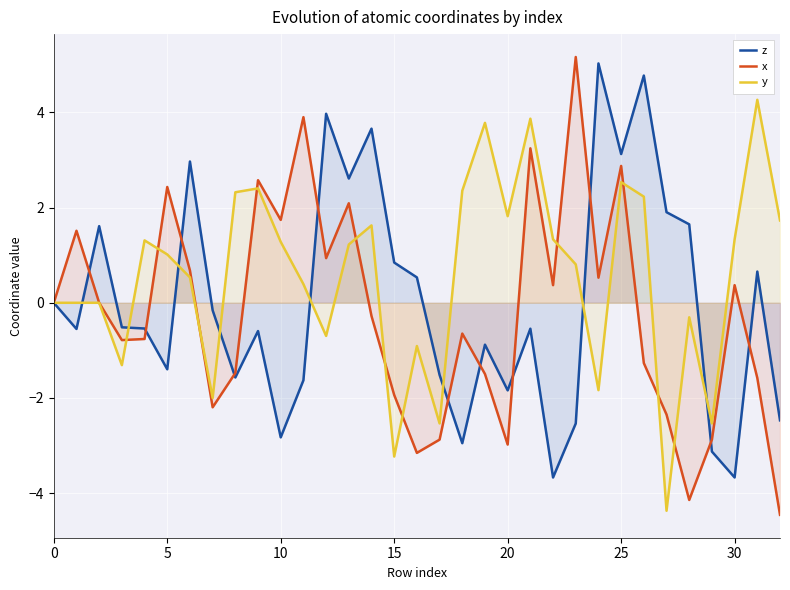

Rank the series by their maximum value, from highest to lowest.

x, z, y